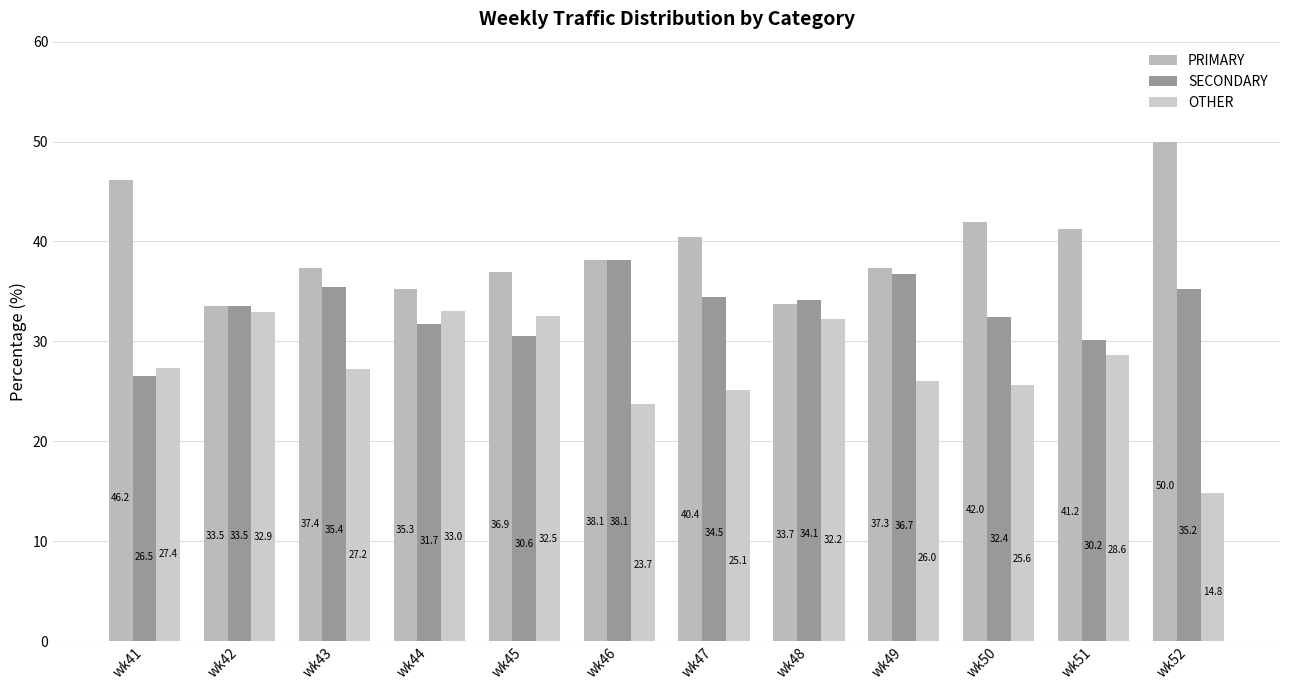

The value of OTHER at wk51 is 28.6. True or false?

True